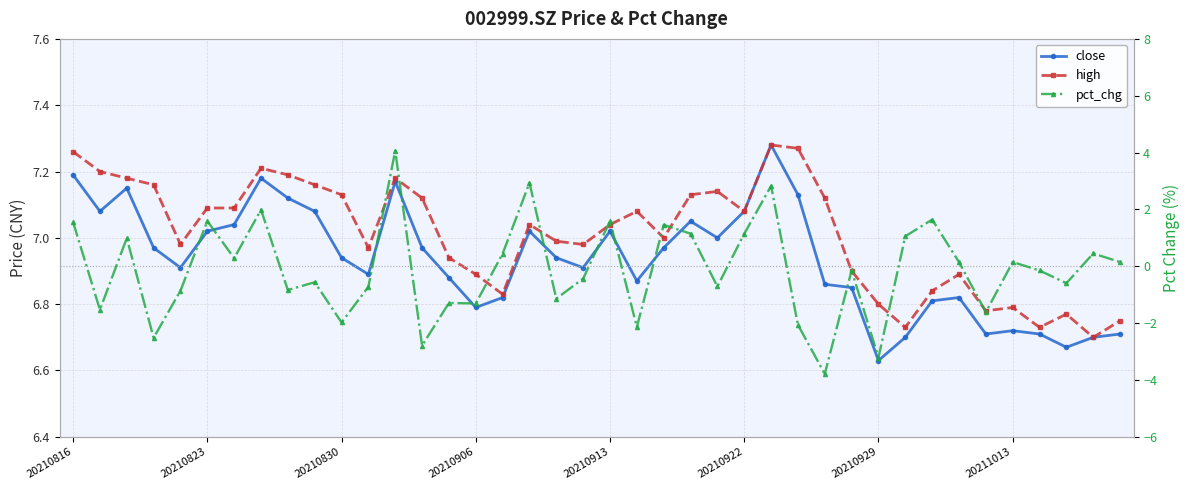

The pct_chg series shows 0.4 at 38. True or false?

True